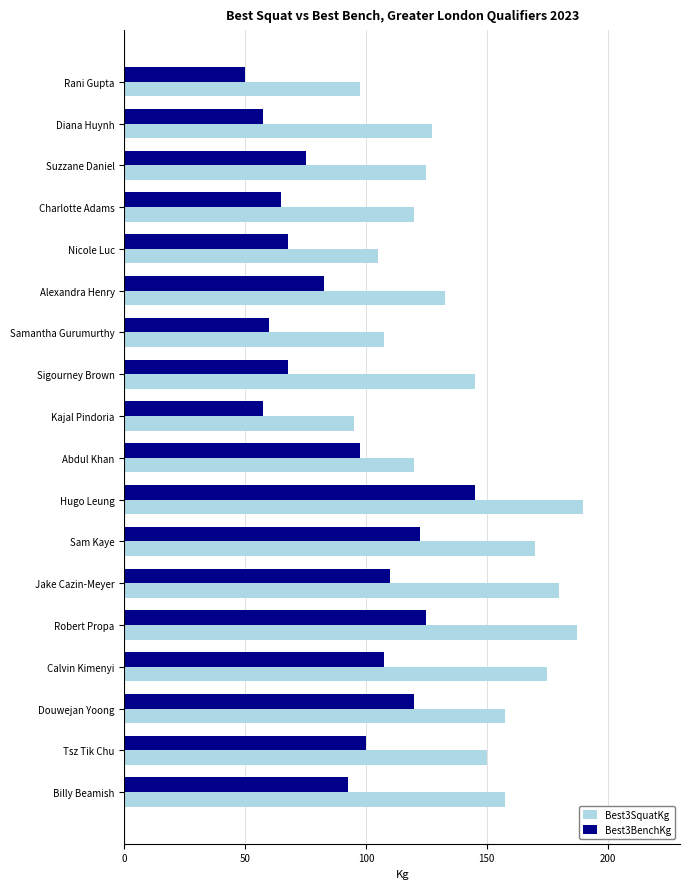

List the series in order of their overall mean, lowest first.

Best3BenchKg, Best3SquatKg